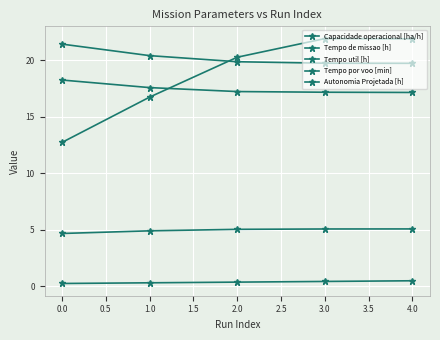

Rank the series by their maximum value, from highest to lowest.

Tempo por voo [min], Tempo de missao [h], Tempo util [h], Capacidade operacional [ha/h], Autonomia Projetada [h]